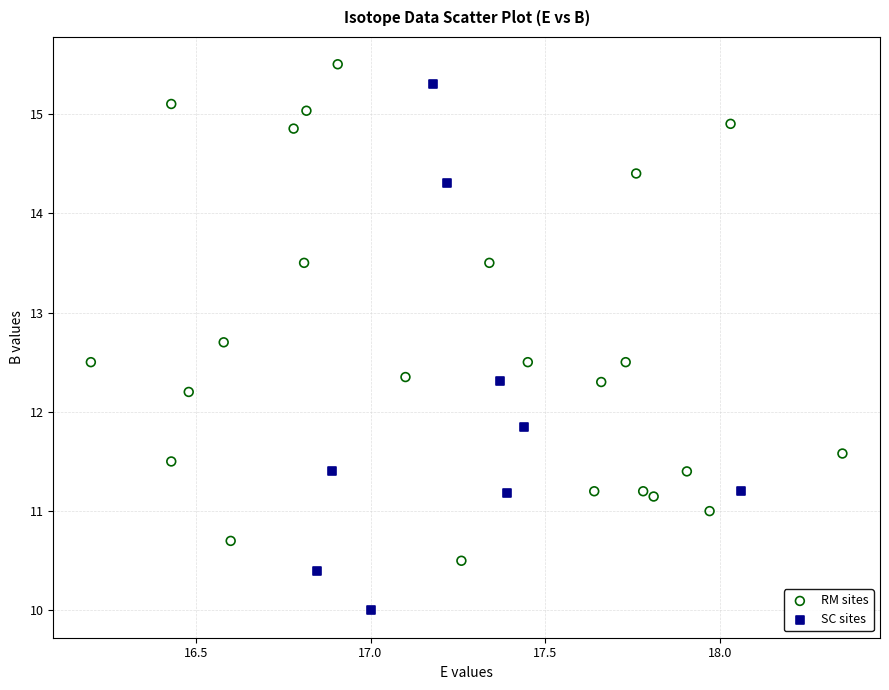

Which series contains the lowest Y value?

SC sites